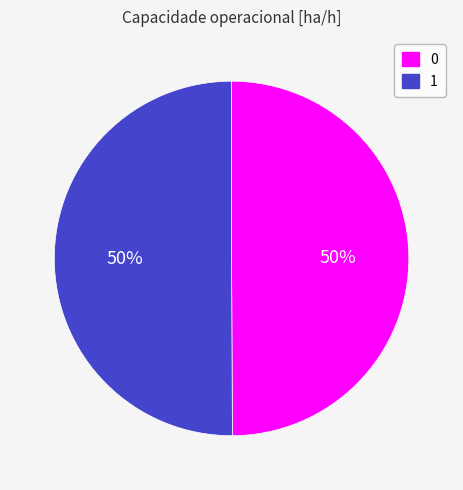

The 1 slice represents 50% of the pie. True or false?

True